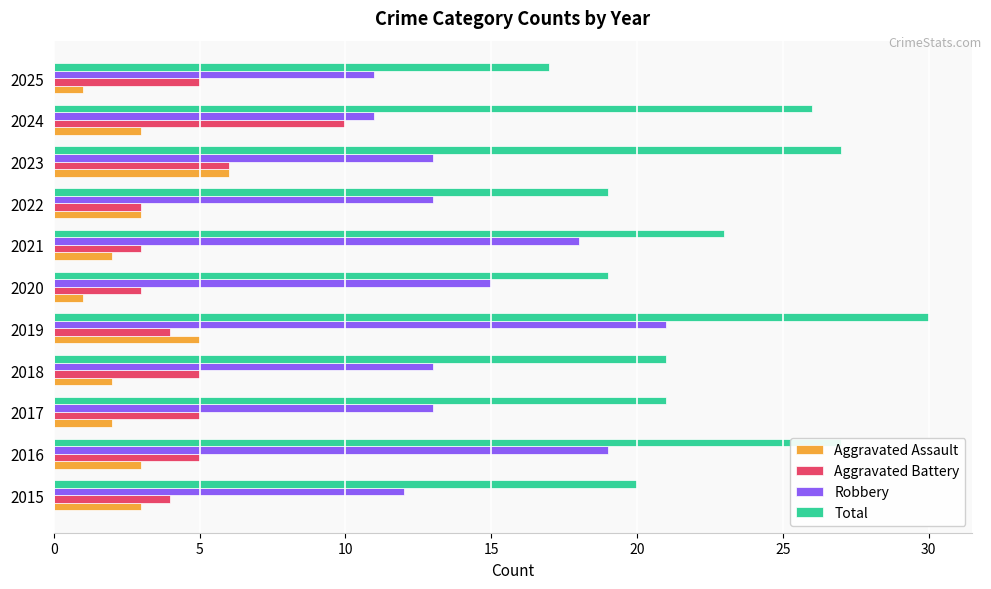

What is the greatest value displayed?

30